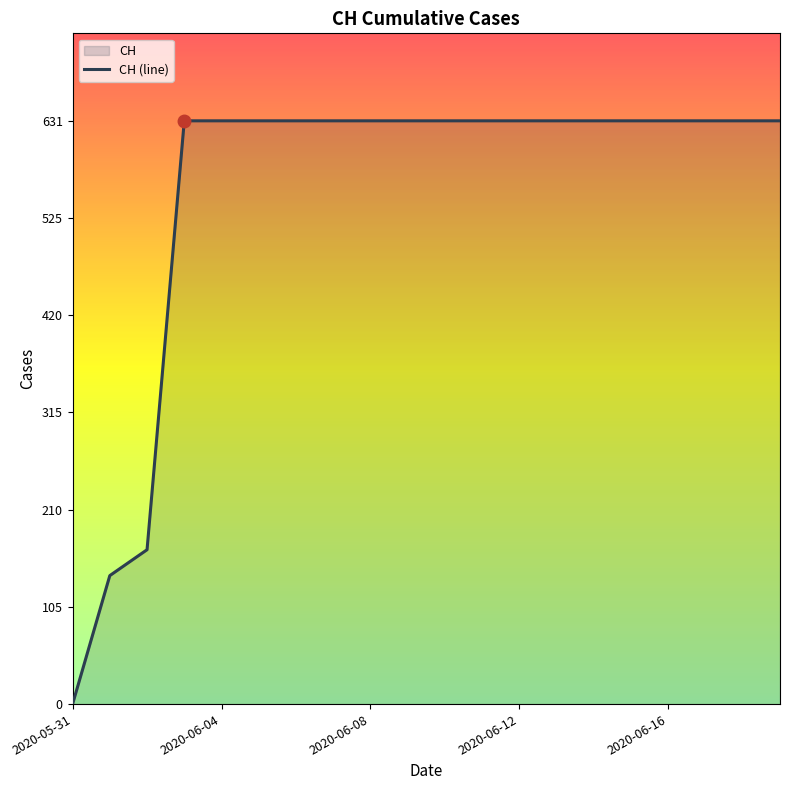

Which label corresponds to the smallest value in the chart?

2020-05-31